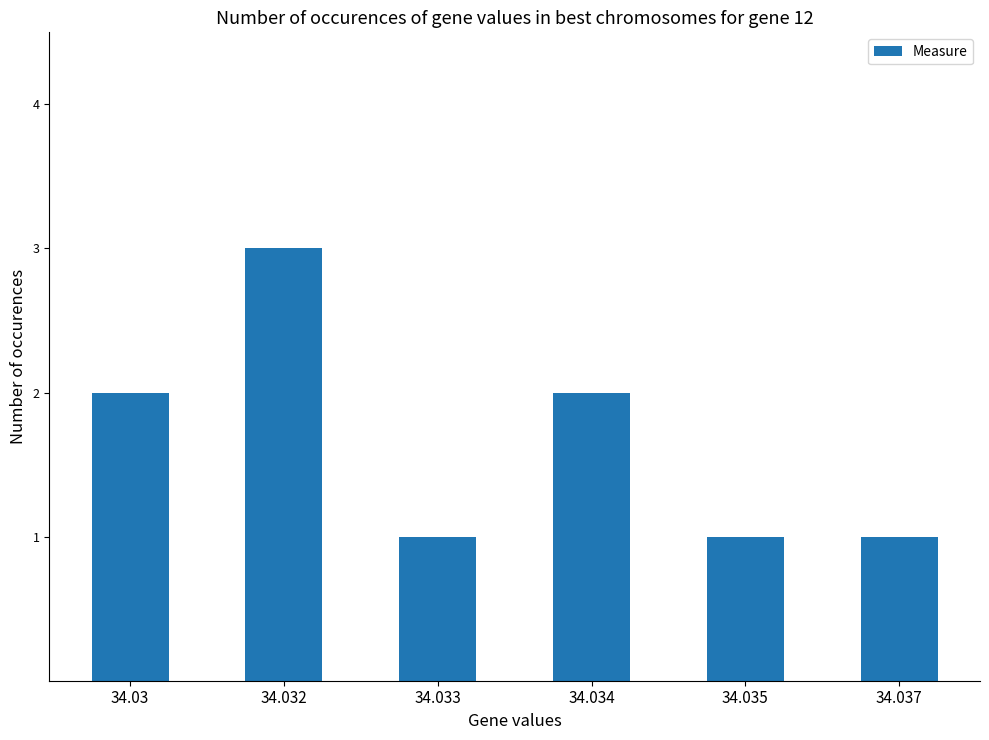

What is the value of the 2nd bar from the left?

3